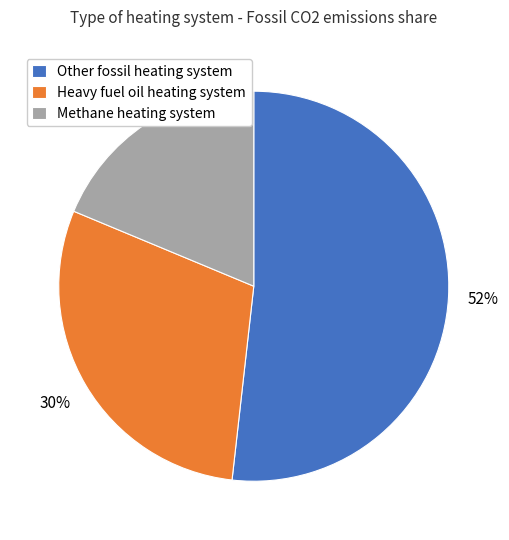

Which slice represents more than half of the pie?

Other fossil heating system